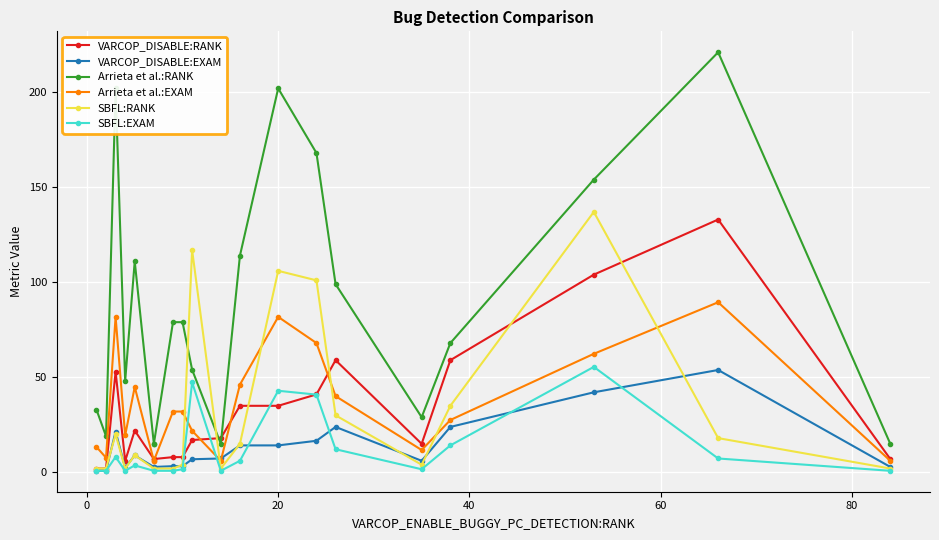

At 80, list the series in order from smallest to largest.

SBFL:EXAM, SBFL:RANK, VARCOP_DISABLE:EXAM, Arrieta et al.:EXAM, VARCOP_DISABLE:RANK, Arrieta et al.:RANK